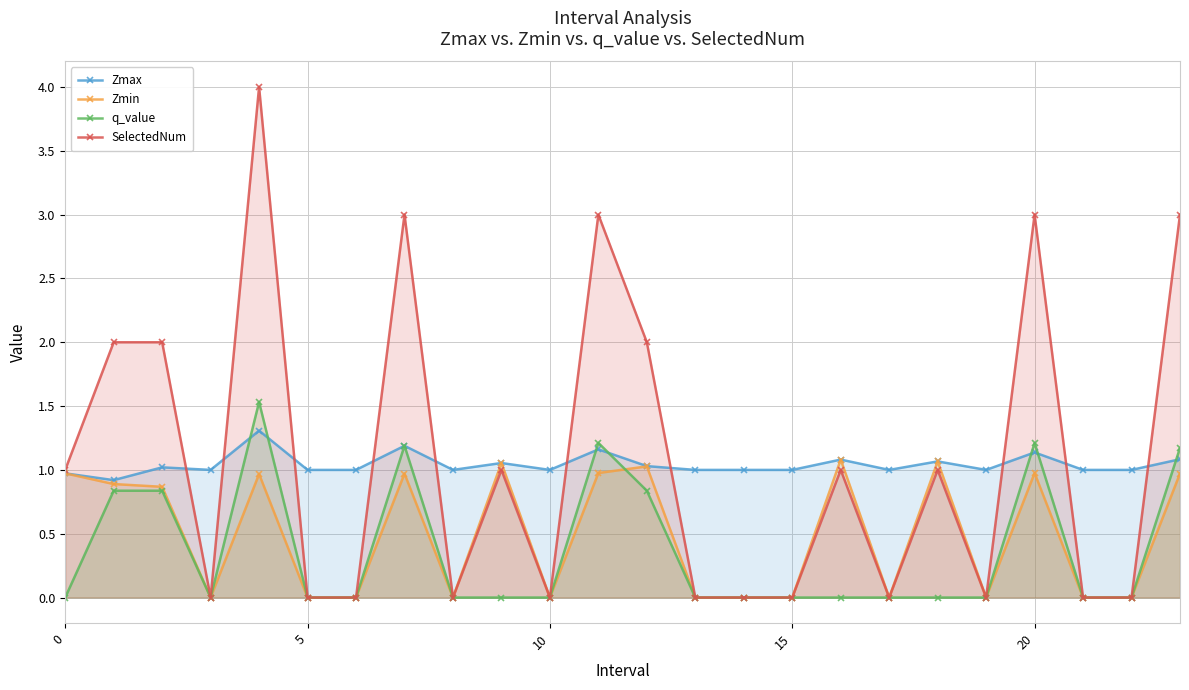

What is the difference between the highest and lowest values at 0?

1.0